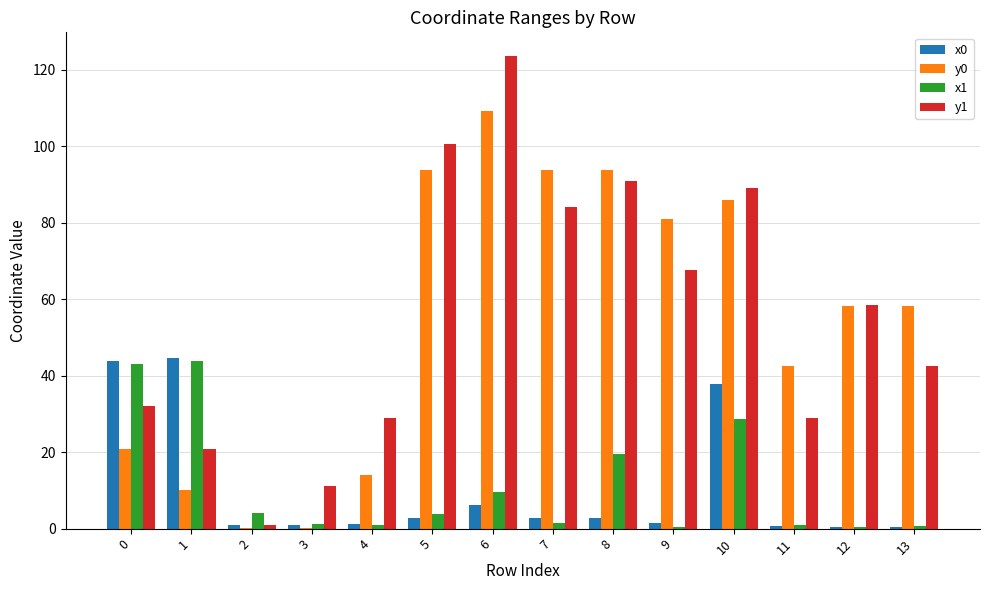

Is the value of y0 at 5 greater than the value of y1 at 8?

Yes